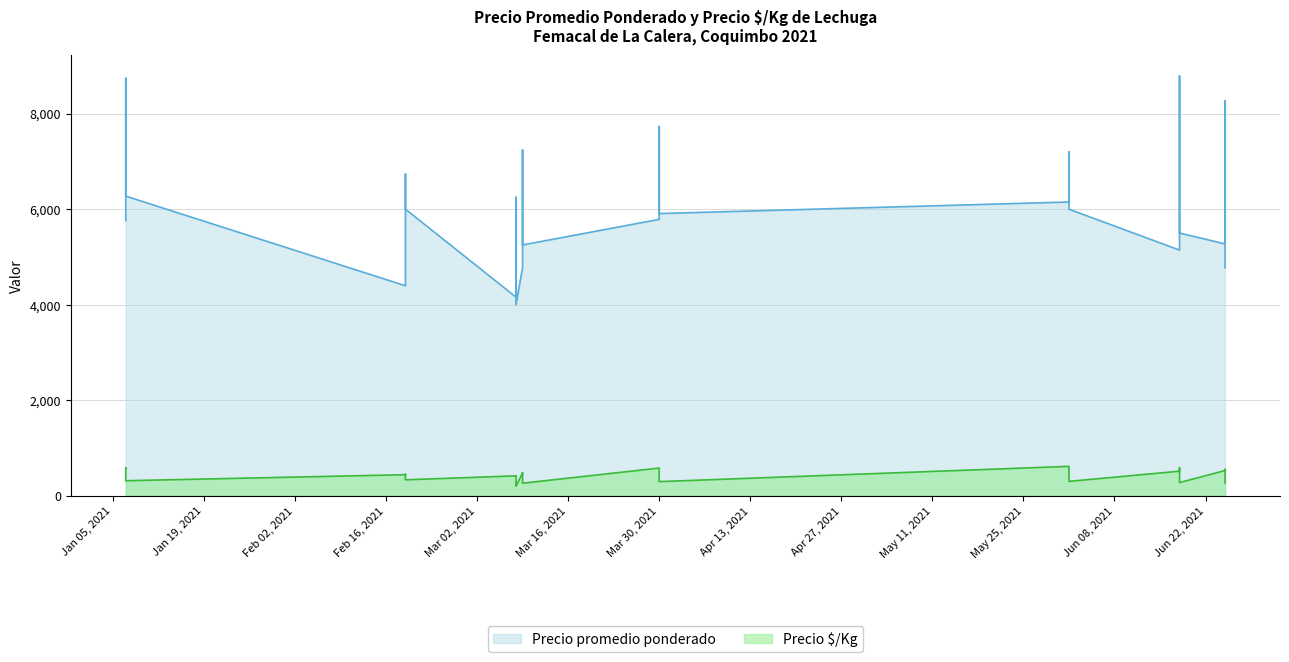

At which label is Precio promedio ponderado closest to 6394?

2021-01-07